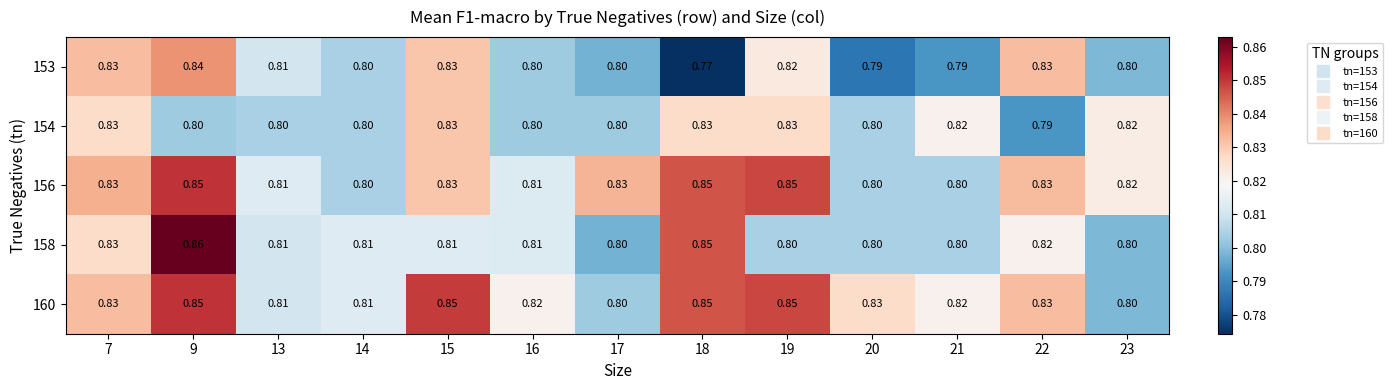

At which category is the sum across all series the highest?

9